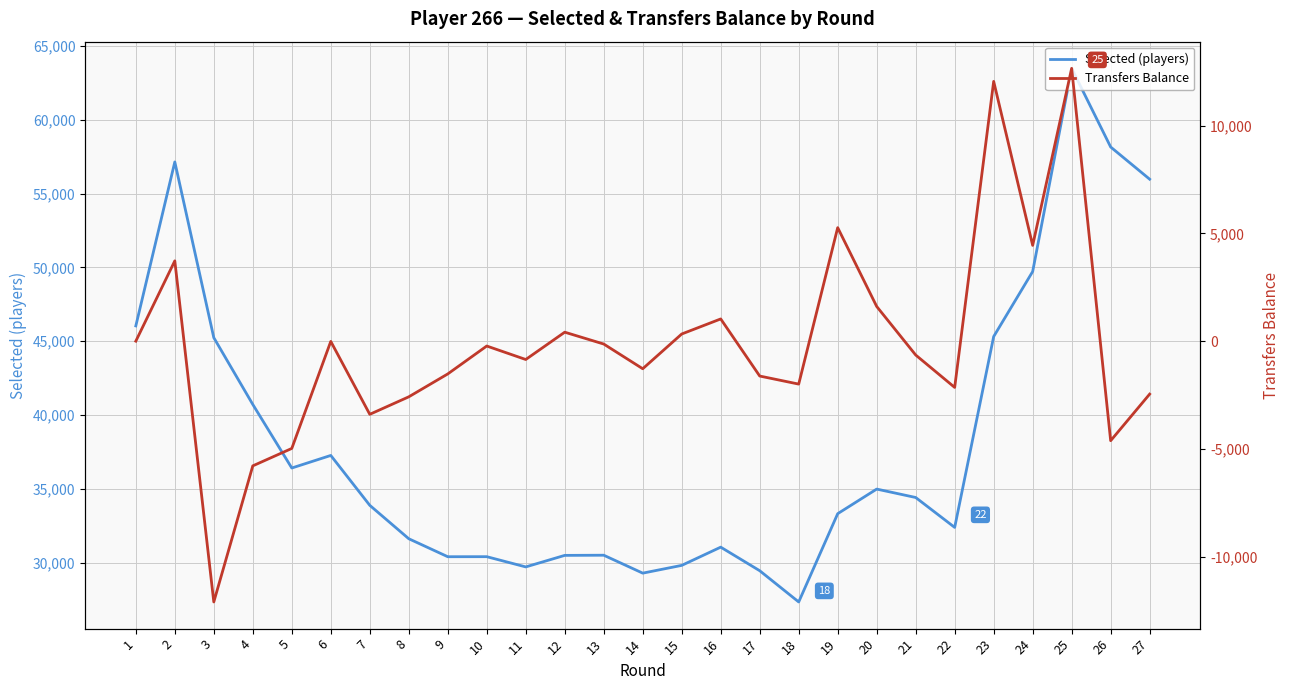

Where is the first local minimum for Transfers Balance?

3